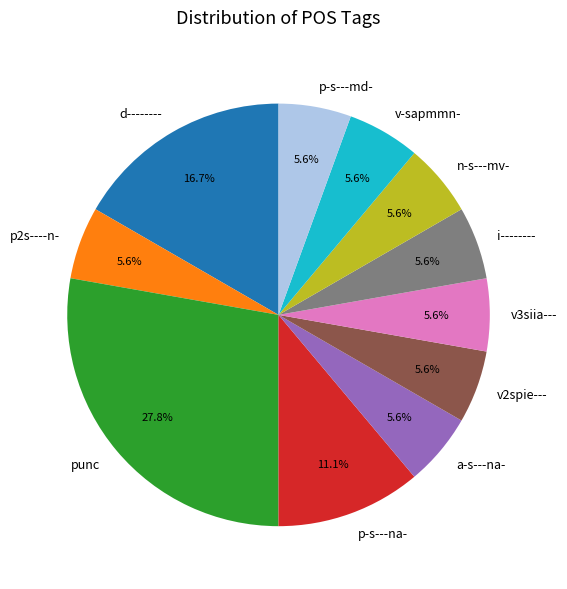

Is n-s---mv- the majority of the pie?

No